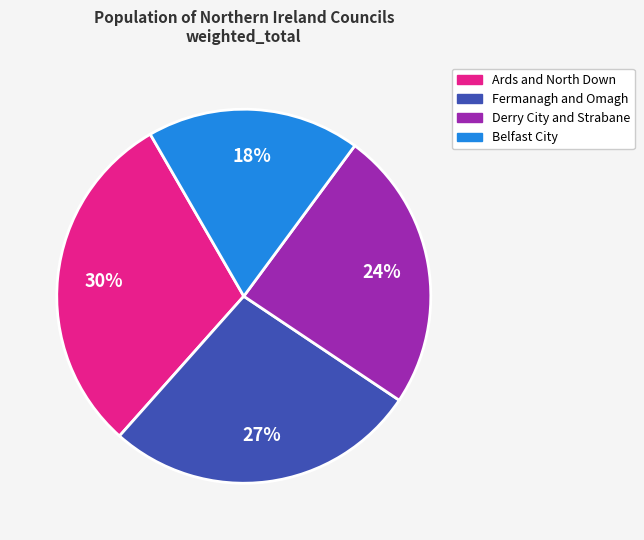

Is there any slice that represents more than half of the pie?

No